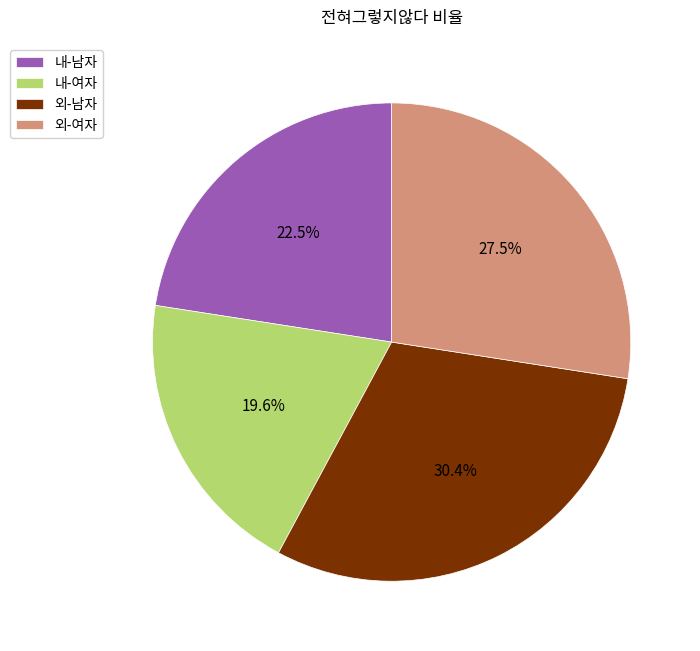

How many segments does this pie chart have?

4